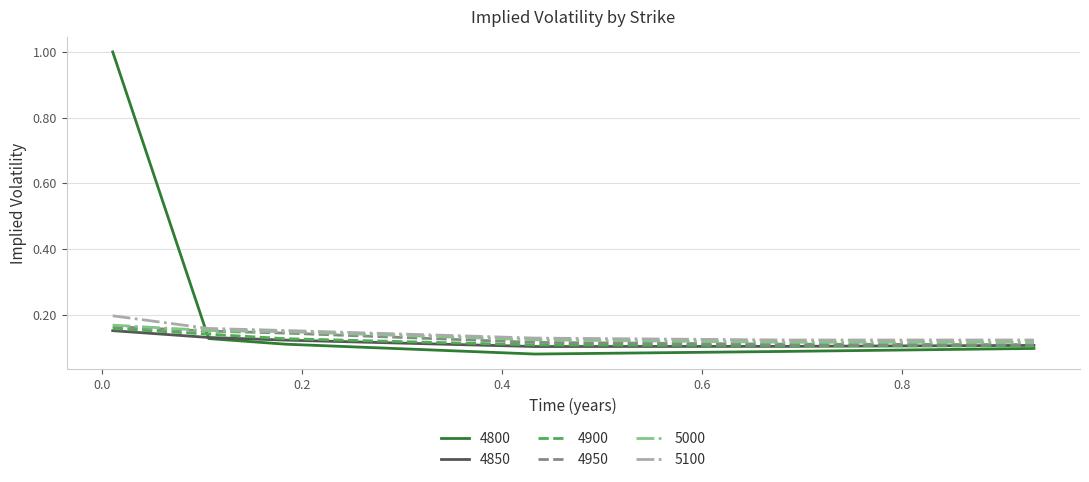

Which series has the widest spread of values?

4800